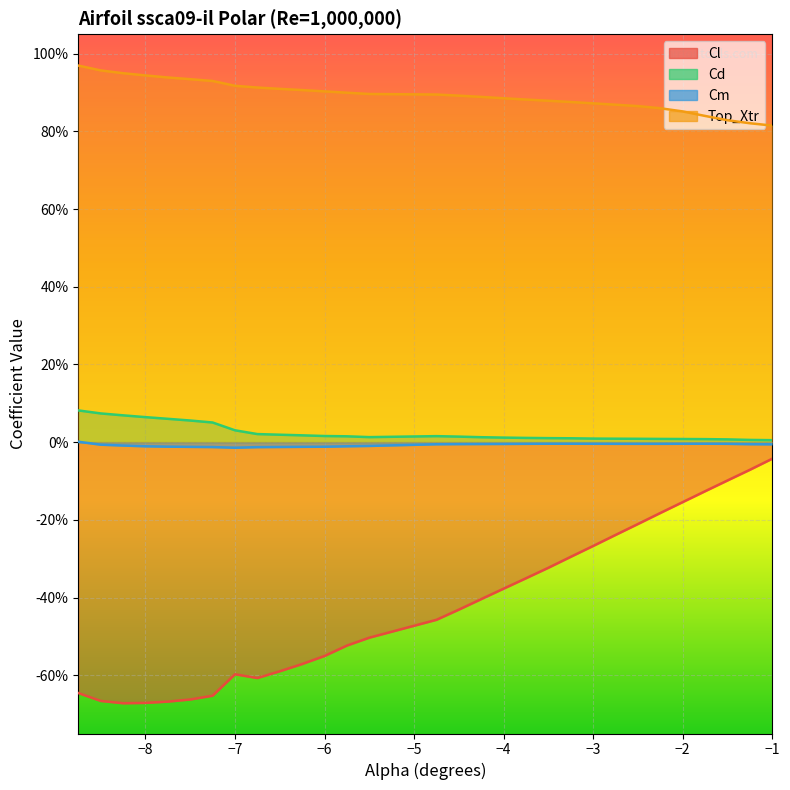

Which series has the largest total across all categories?

Top_Xtr